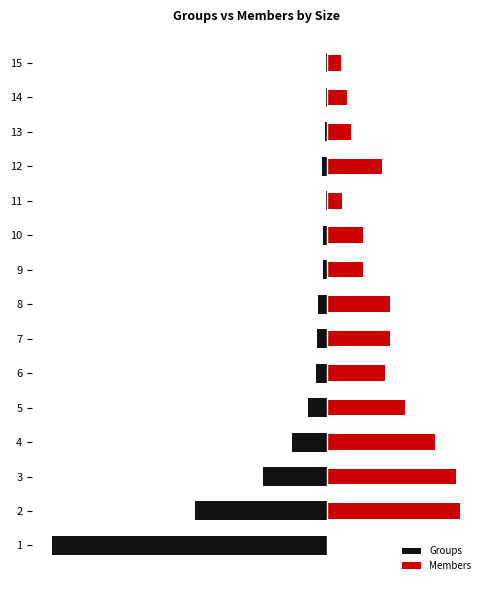

Which has a higher value, 11 or 9?

11